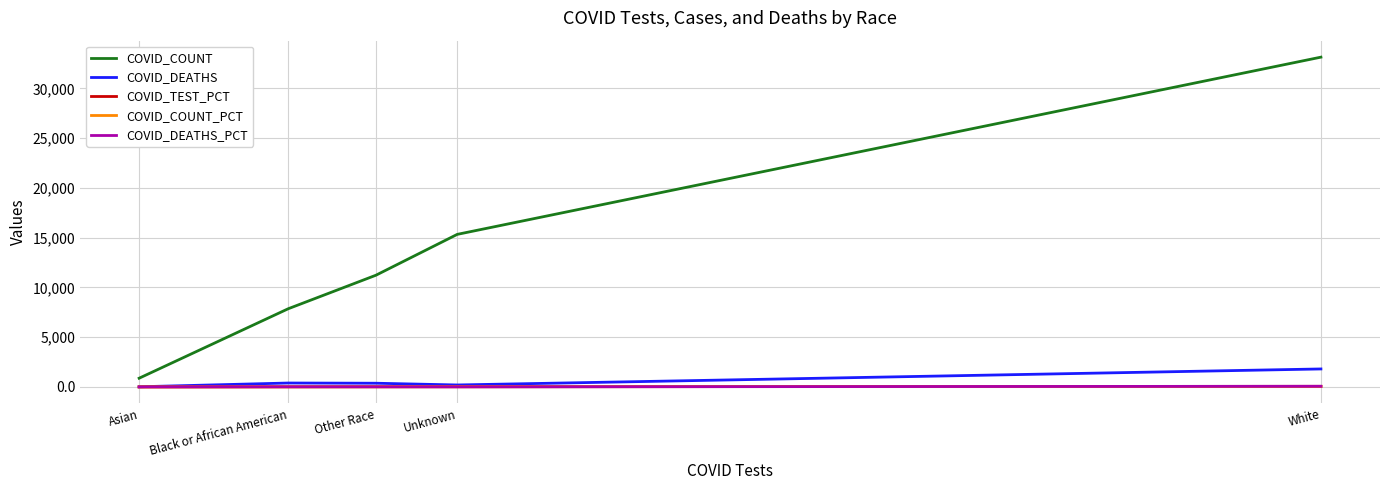

True or false: COVID_TEST_PCT has more than 2 points higher than both neighbors.

False